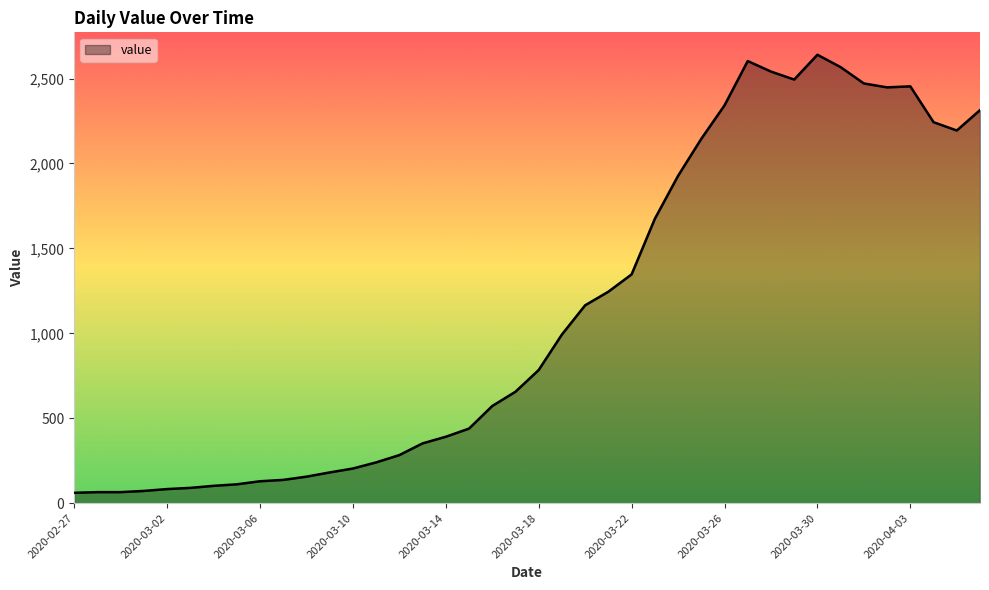

What is the maximum value shown in the chart?

2640